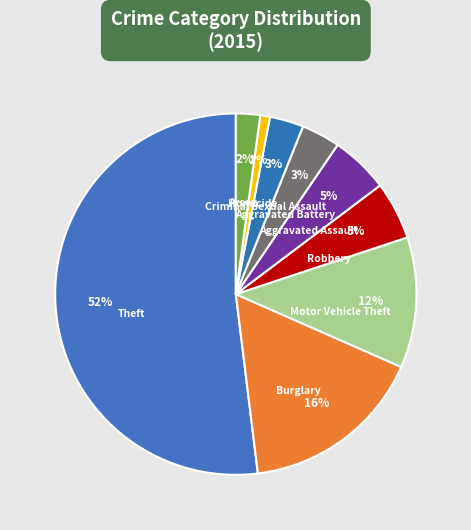

Count the number of slices in the pie.

9